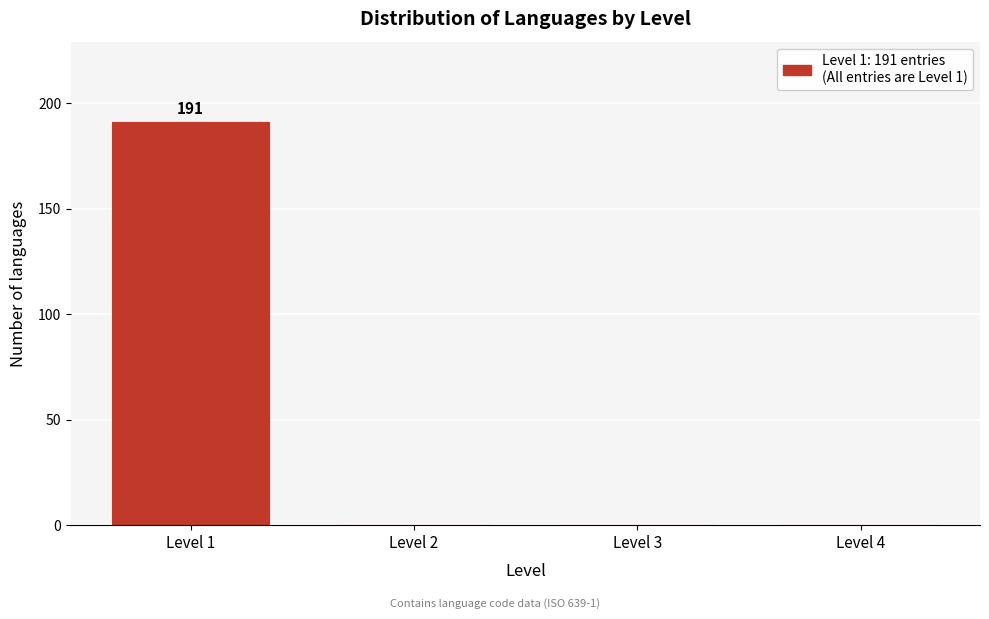

Reading left to right, extract all data points from this chart.

Level 1=191	Level 2=0	Level 3=0	Level 4=0